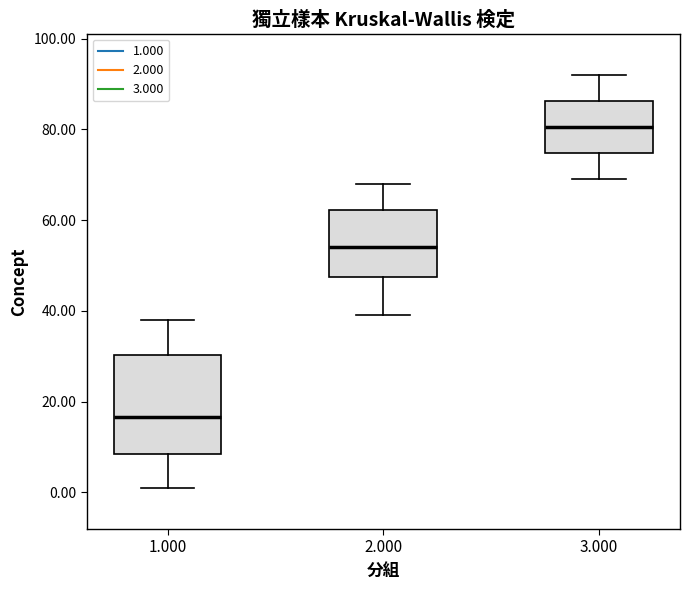

Reading left to right, read every box against the y-axis: the position of its median line, the range the box covers, and the ends of its whiskers. The values are not printed on the chart, so give them approximately, as read against the axis.

1.000: median 16, box 8 to 30, whiskers 2 to 38
2.000: median 54, box 48 to 62, whiskers 40 to 68
3.000: median 80, box 74 to 86, whiskers 70 to 92